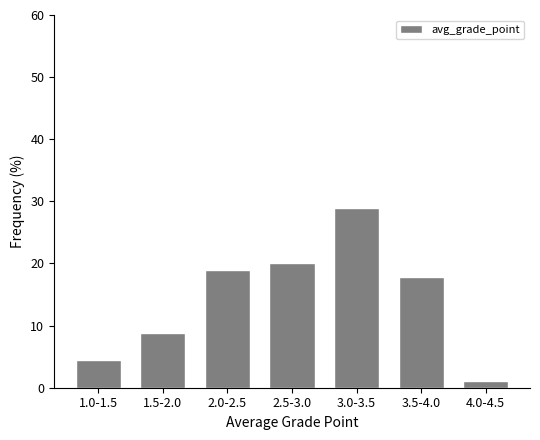

Reading right to left, what are all the values shown in this chart?

1.1	17.8	28.9	20.0	18.9	8.9	4.4